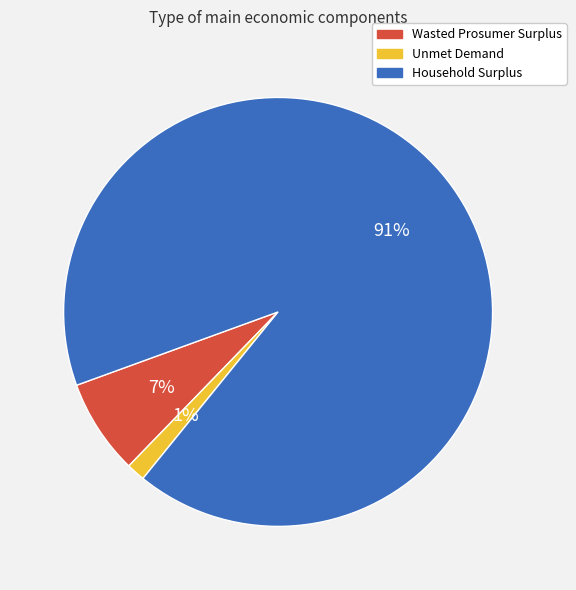

To the nearest percent, what percentage of the pie is Unmet Demand?

1%